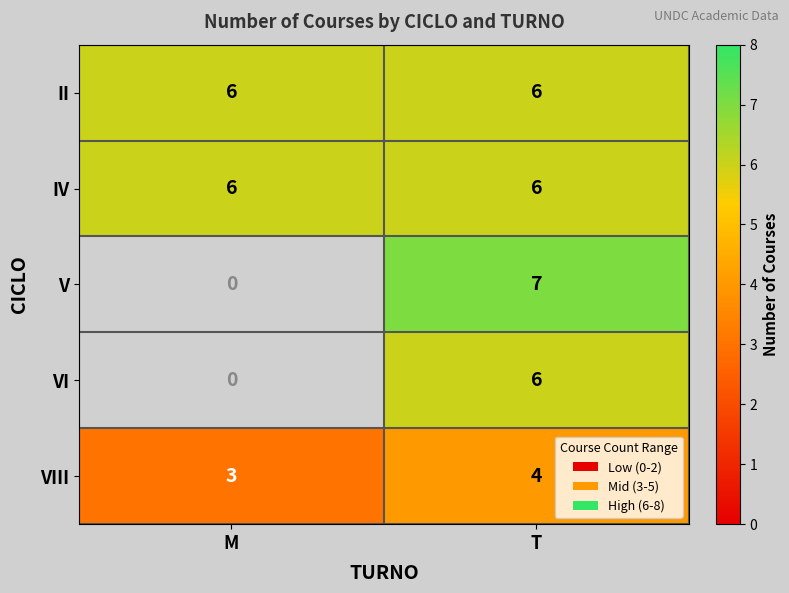

What is the difference between the highest and lowest values at T?

3